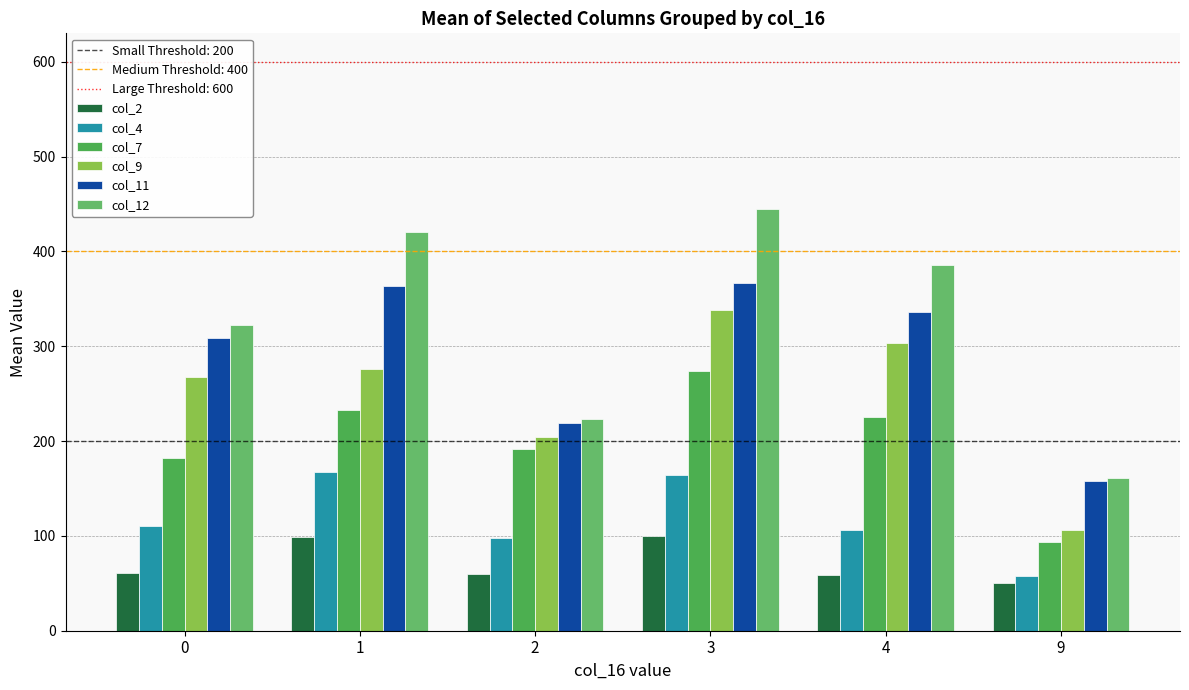

Does the chart contain any negative values?

No